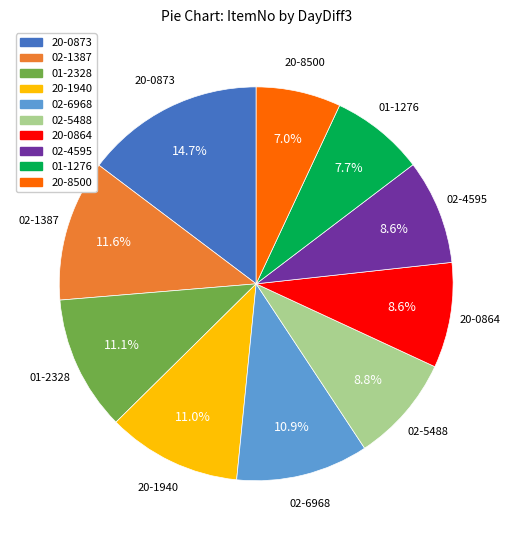

True or false: 20-0873 accounts for 1% of the total.

False